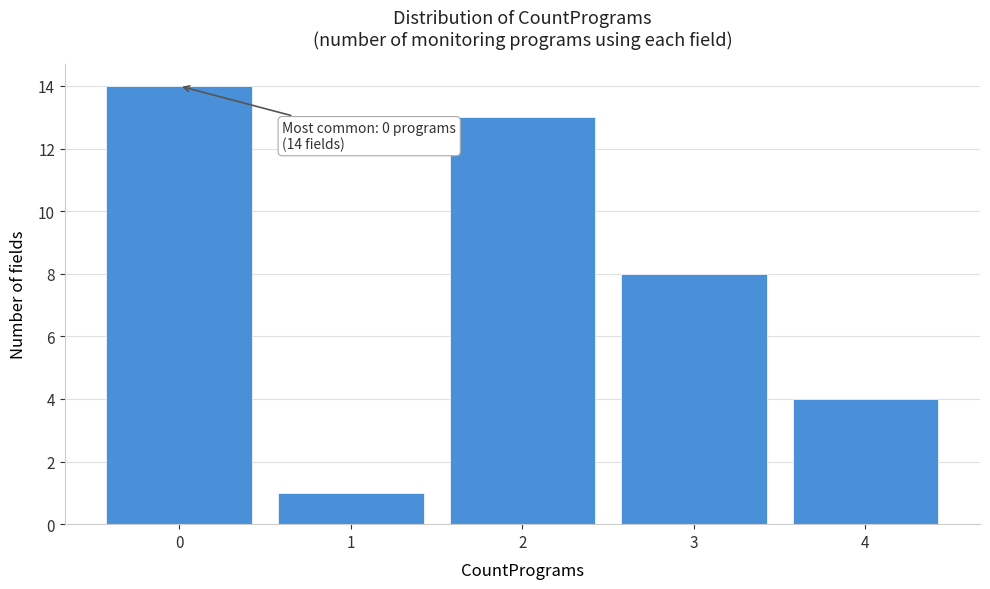

Which range on the x-axis has the tallest bar?

-0.5 to 0.5